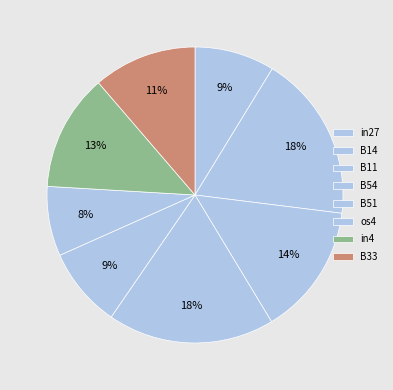

What is the change in value from B54 to os4?

-0.1